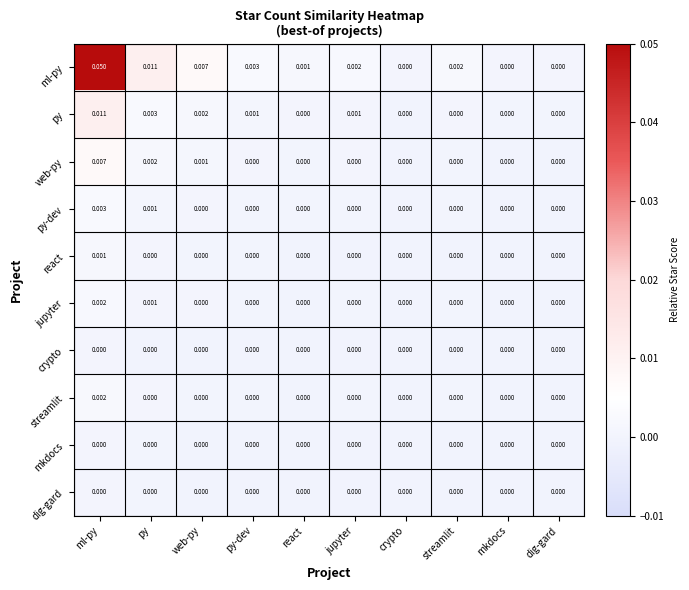

At which category is the sum across all series the highest?

ml-py